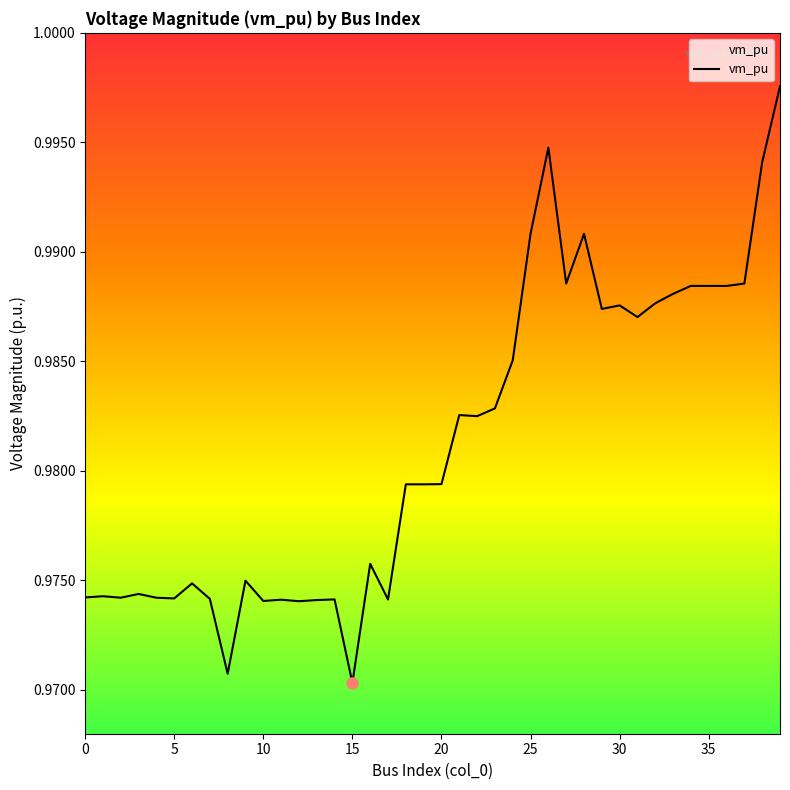

The value at 15 is 1.4. True or false?

False